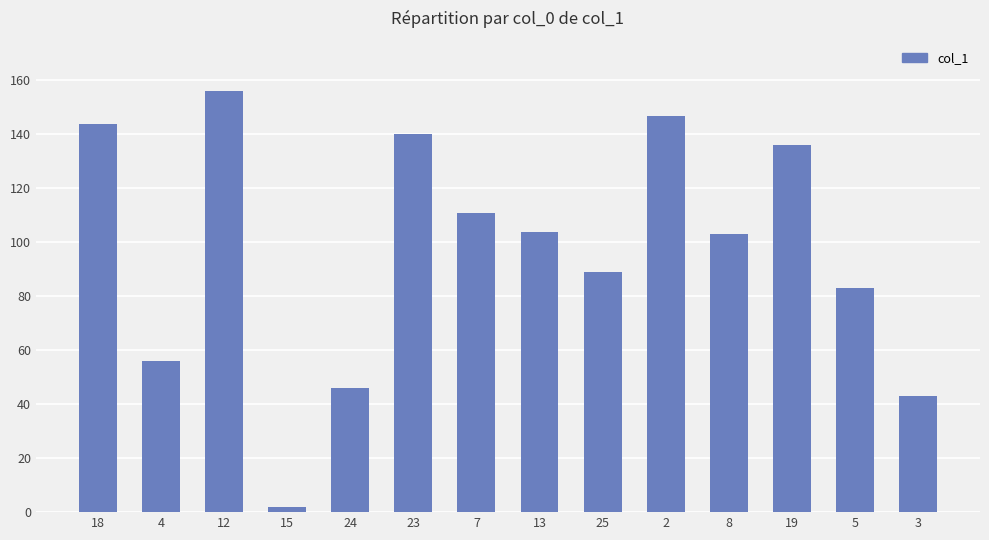

What is the sum of all values?

1360